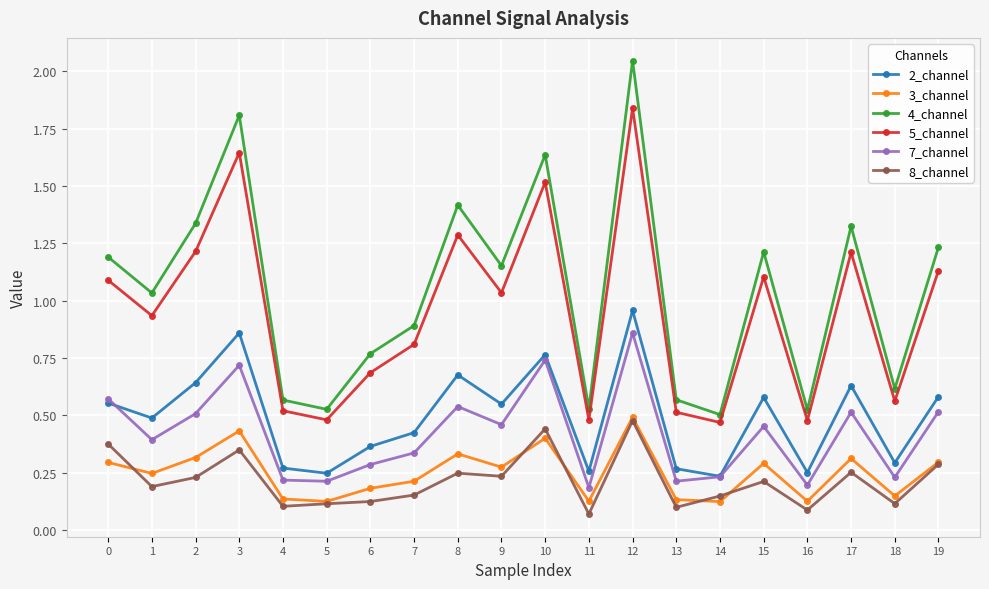

At how many categories does at least one series exceed 1?

11